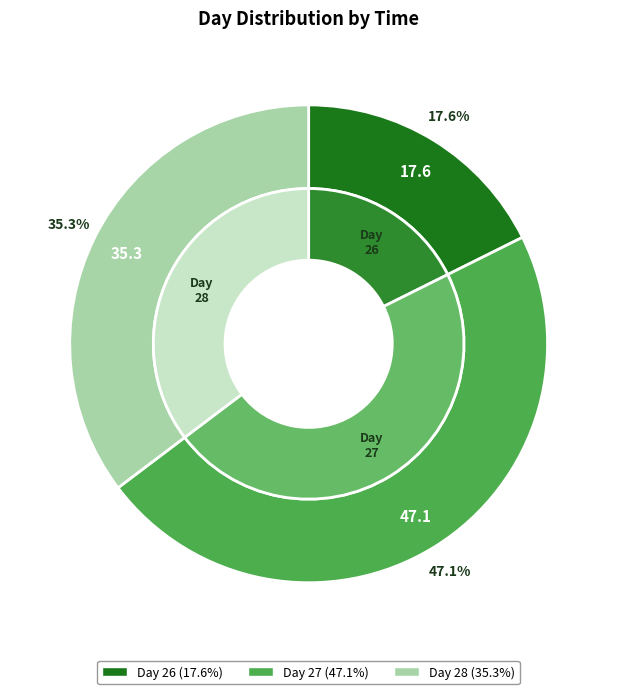

Is there a majority slice in this chart?

No